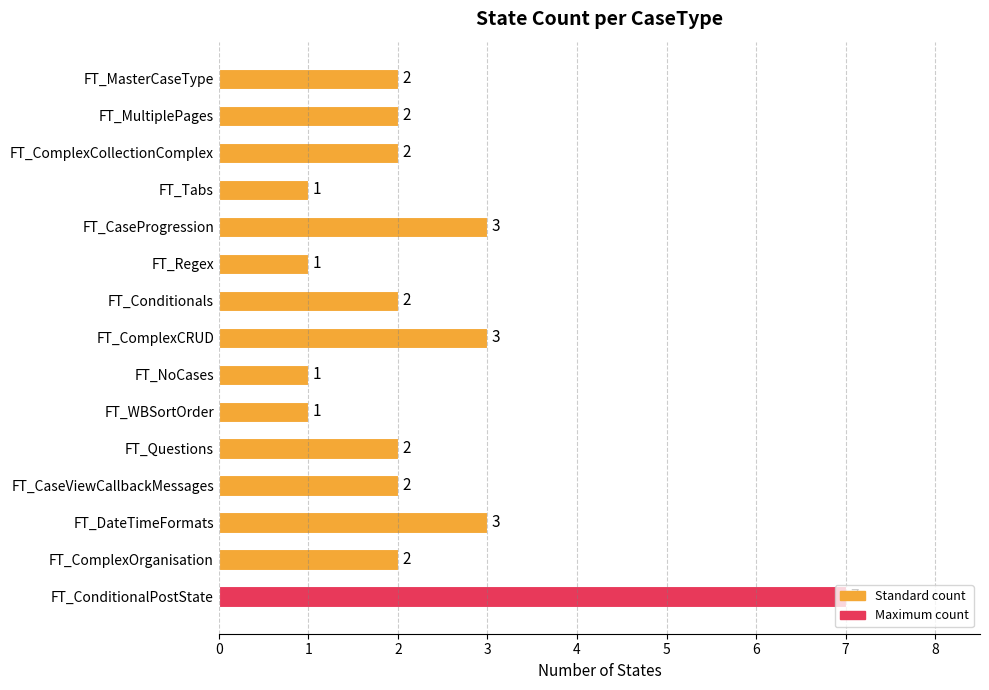

Count the values in the range 1 to 3.

14